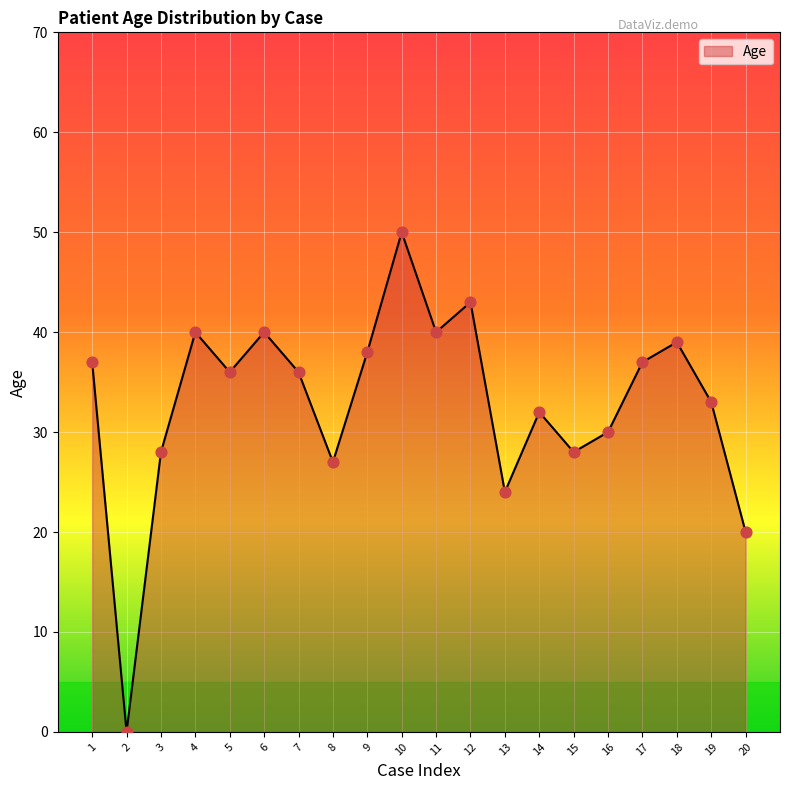

What is the change in value from 8 to 10?

+23